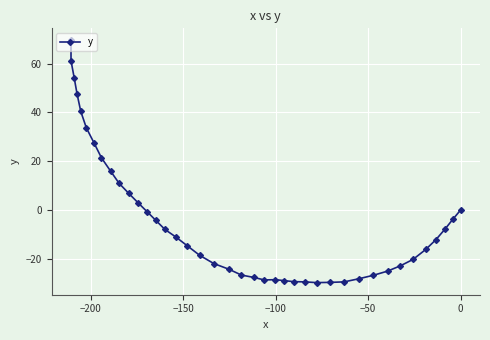

Count the number of categories in the chart.

40